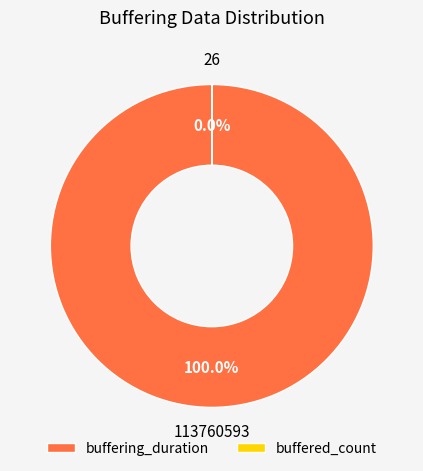

Count the number of slices in the pie.

2